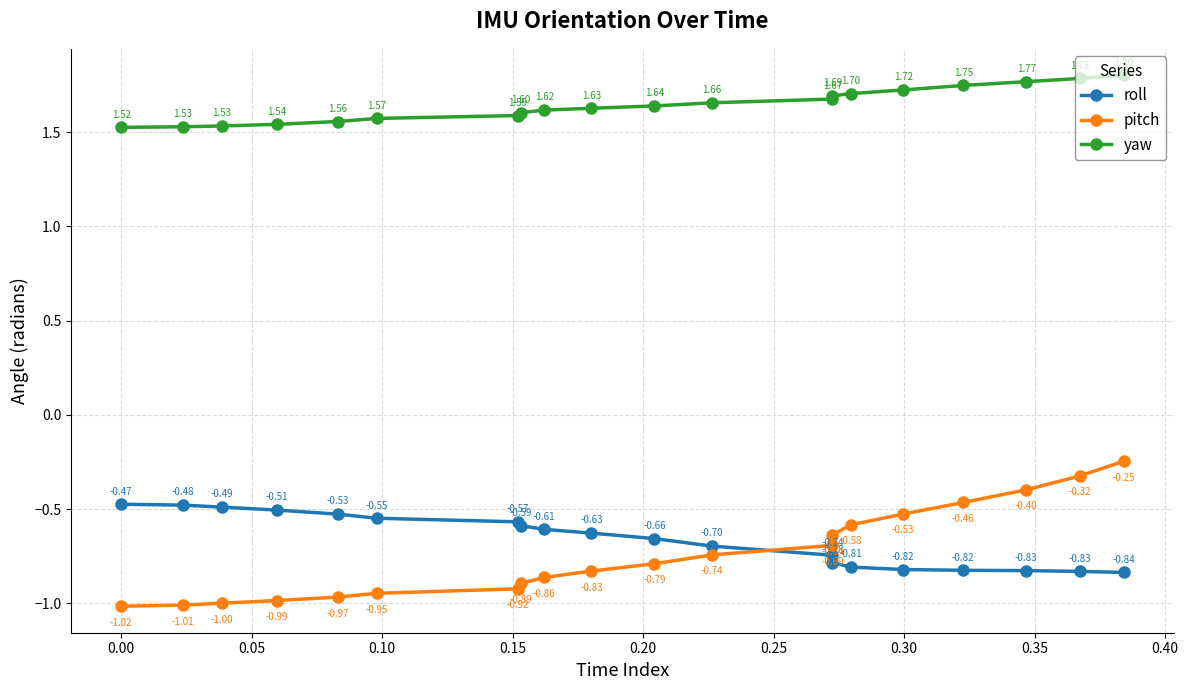

The value of yaw at 19 is 2.9. True or false?

False